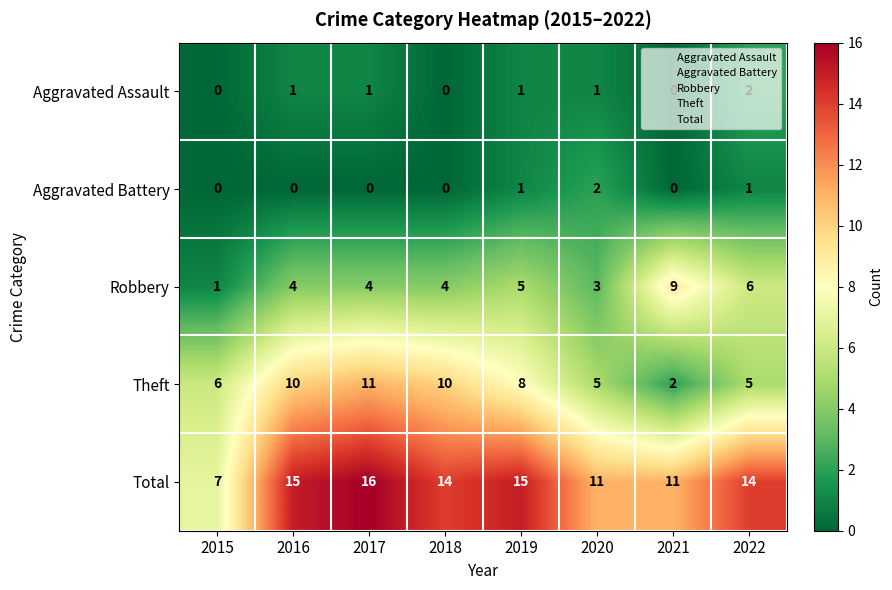

What is the spread (max minus min) of values at 2021?

11